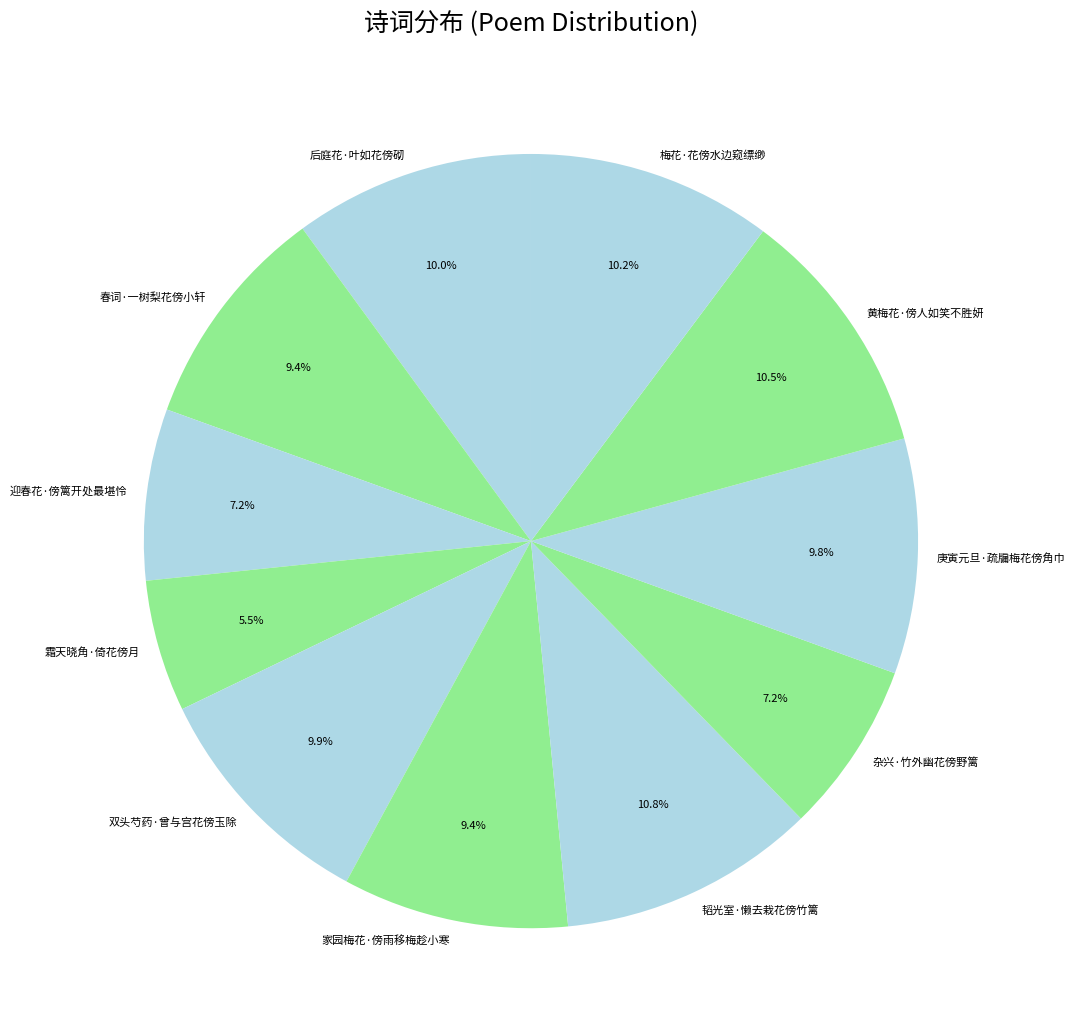

How many slices are in this pie chart?

11